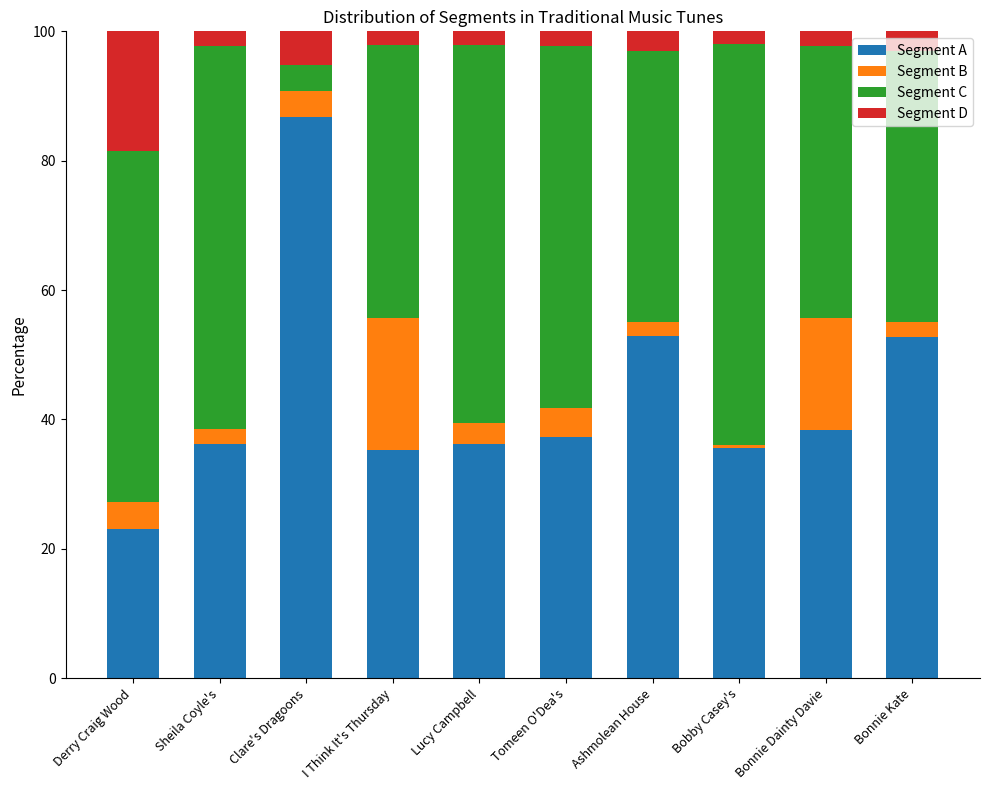

Is it true that Segment A equals 37.3 at Tomeen O'Dea's?

True